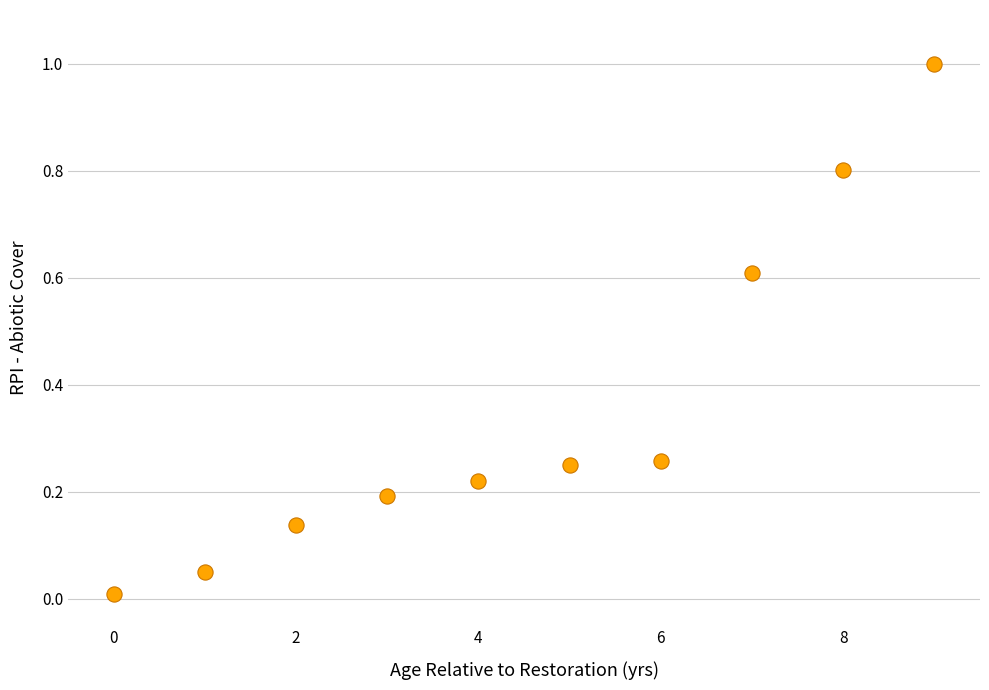

What is the average Y value?

0.4